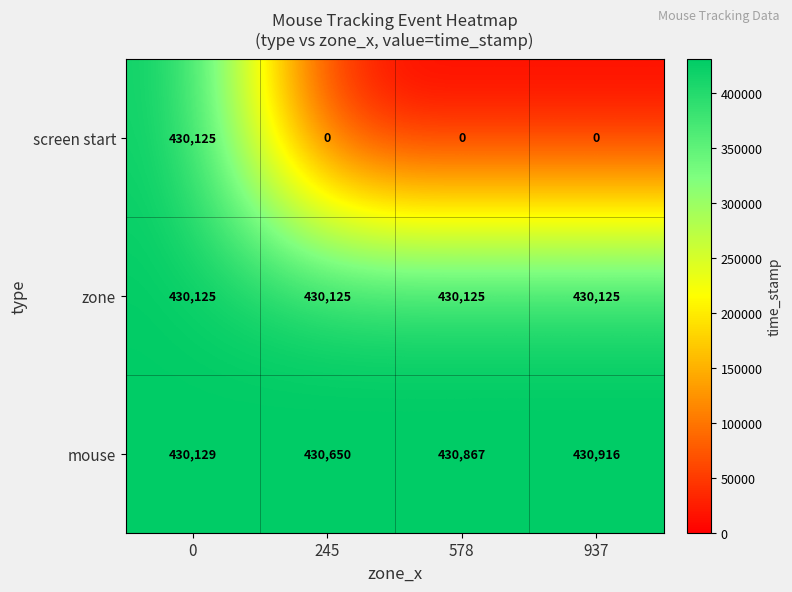

What value does the mouse series have at 578, to the nearest 100?

430900